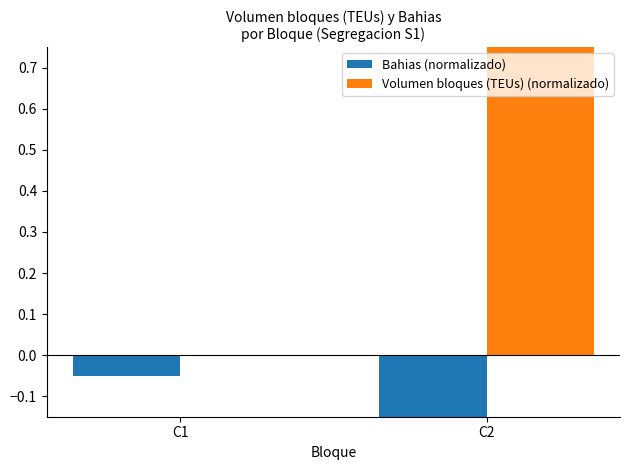

What is the sum of the Volumen bloques (TEUs) (normalizado) values at C2 and C1?

1.0